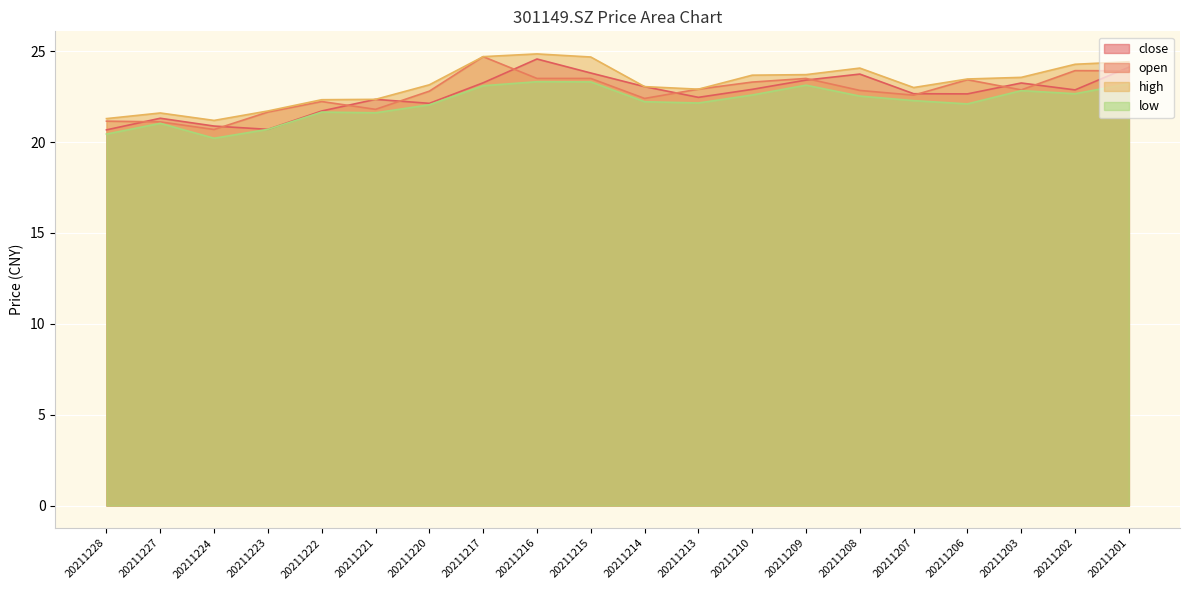

The value of low at 20211228 is 20.4. True or false?

True